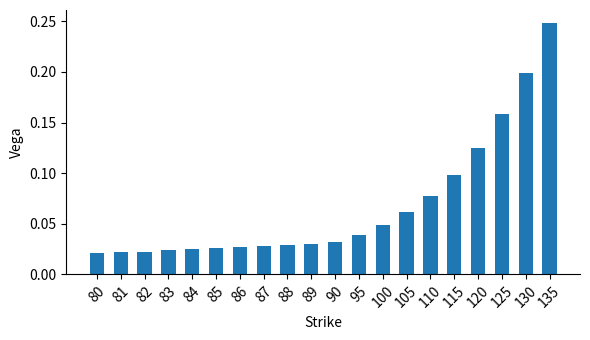

What is the change in value from 82 to 135?

+0.2